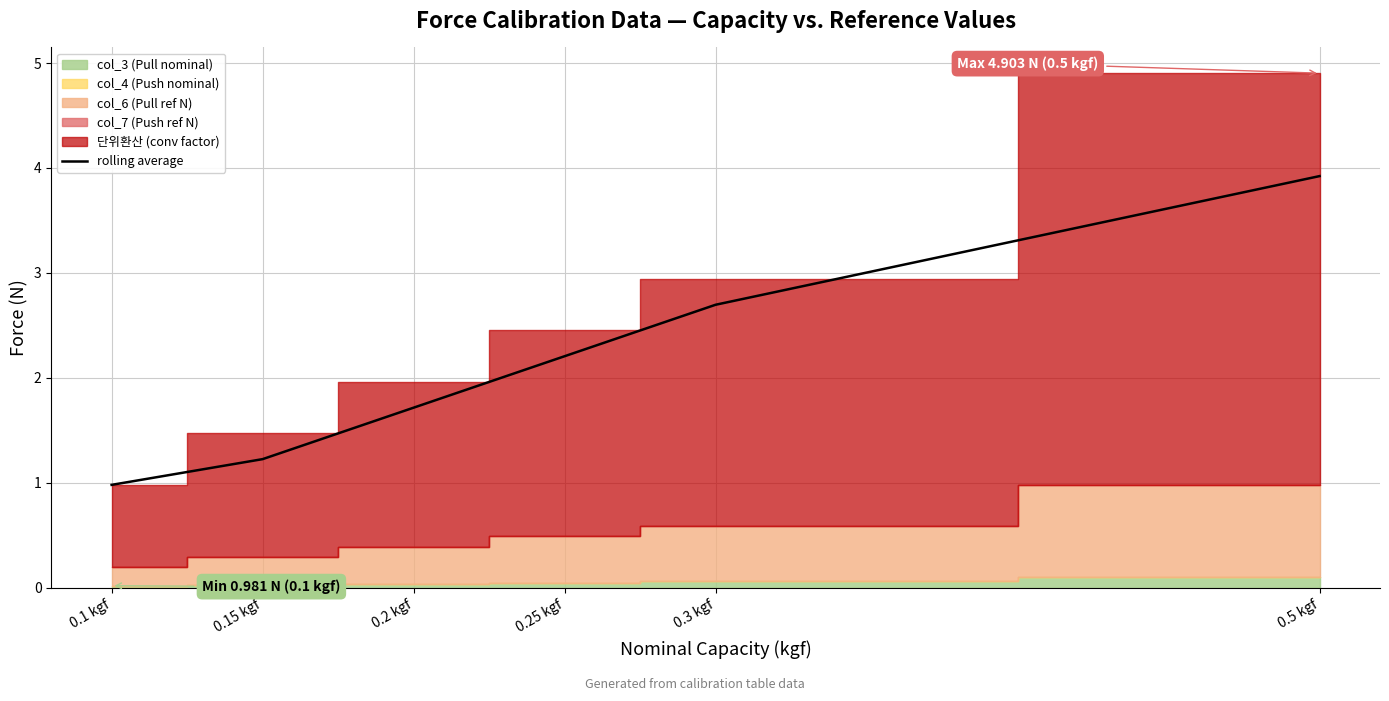

What is the value of the 2nd point from the left?

1.2